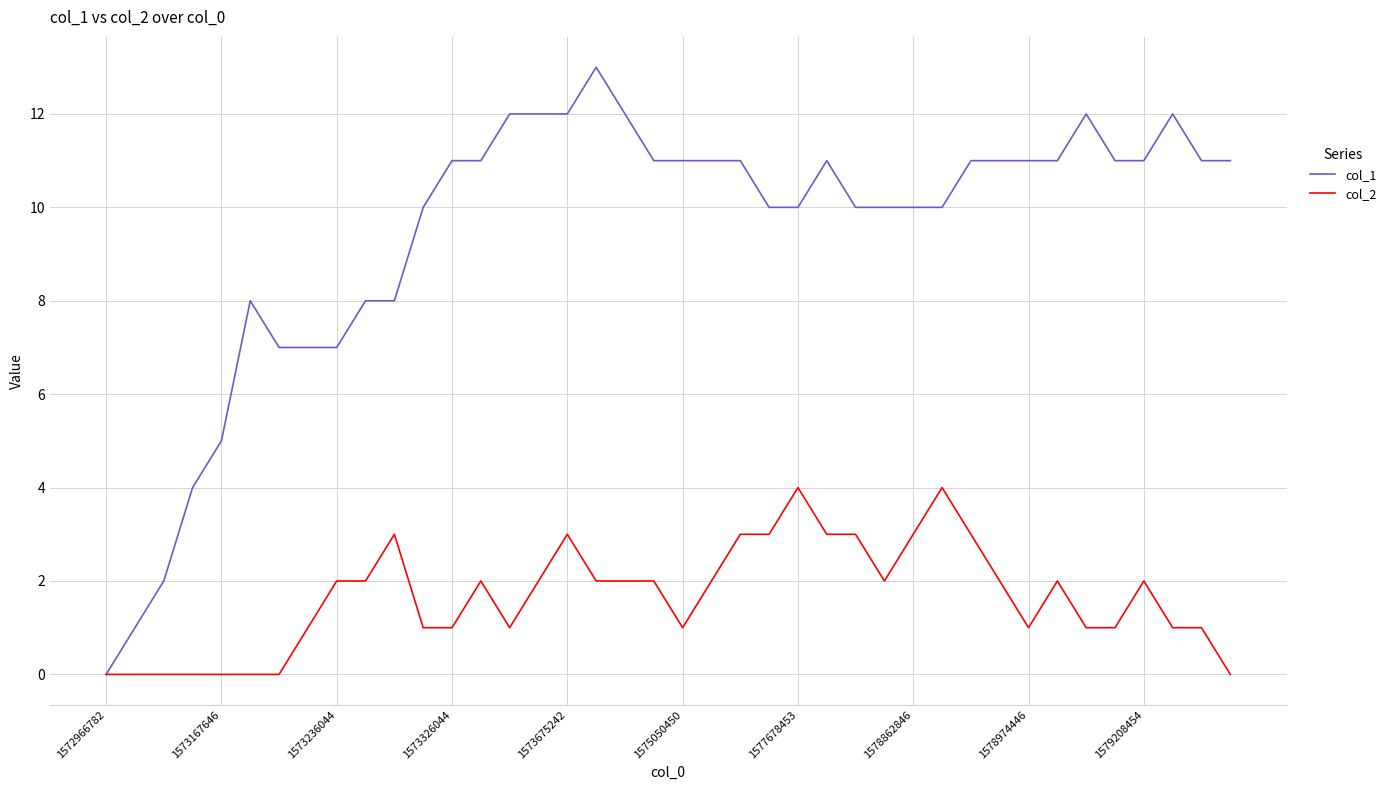

Is this an area chart (filled region under the line)?

No